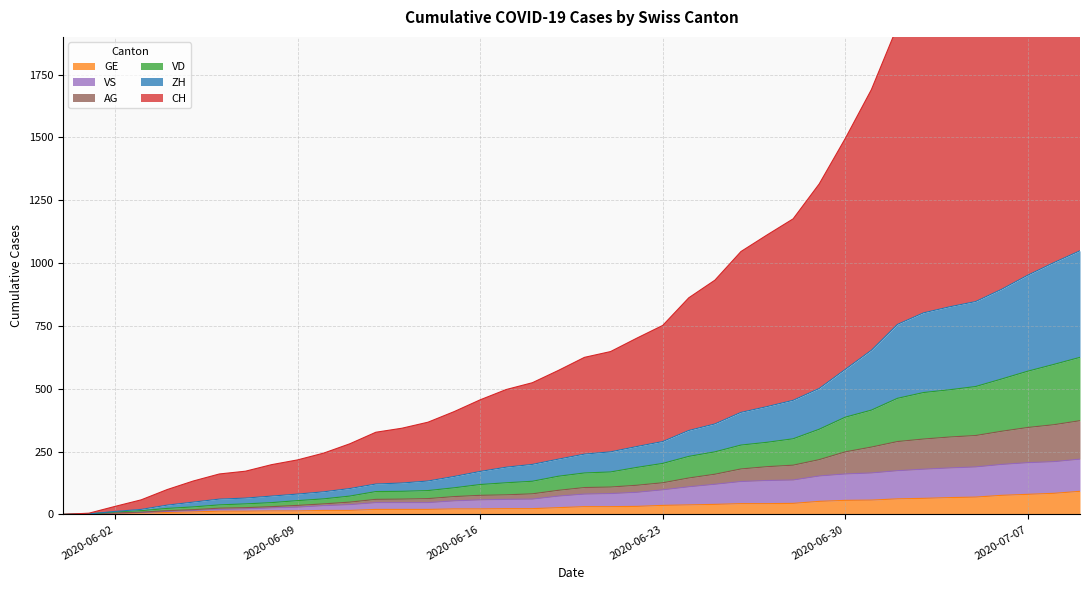

The ZH series shows 1116 at 2020-07-04. True or false?

False